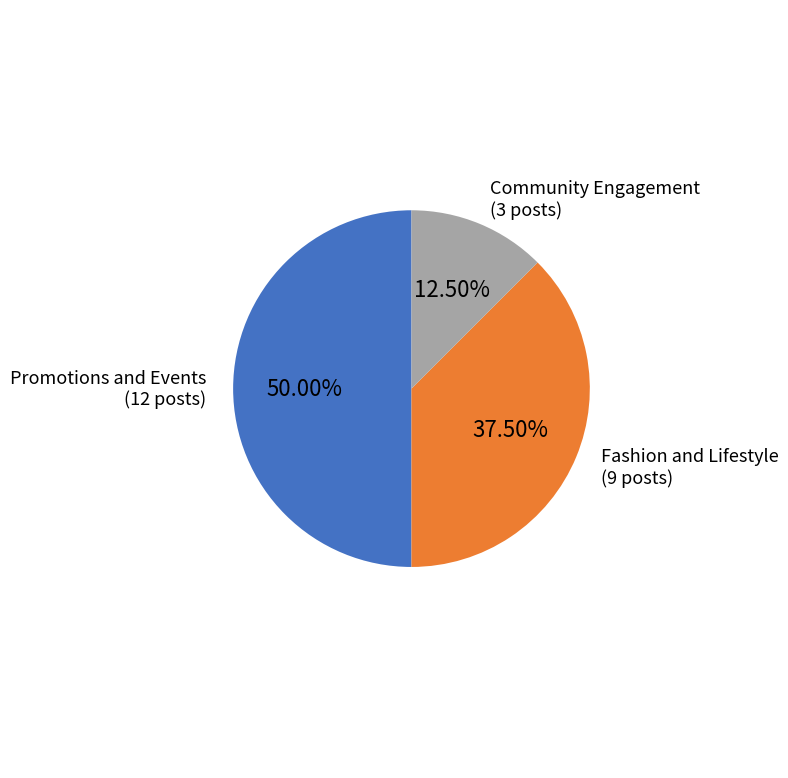

Is it true that Promotions and Events is 50% of the pie?

True